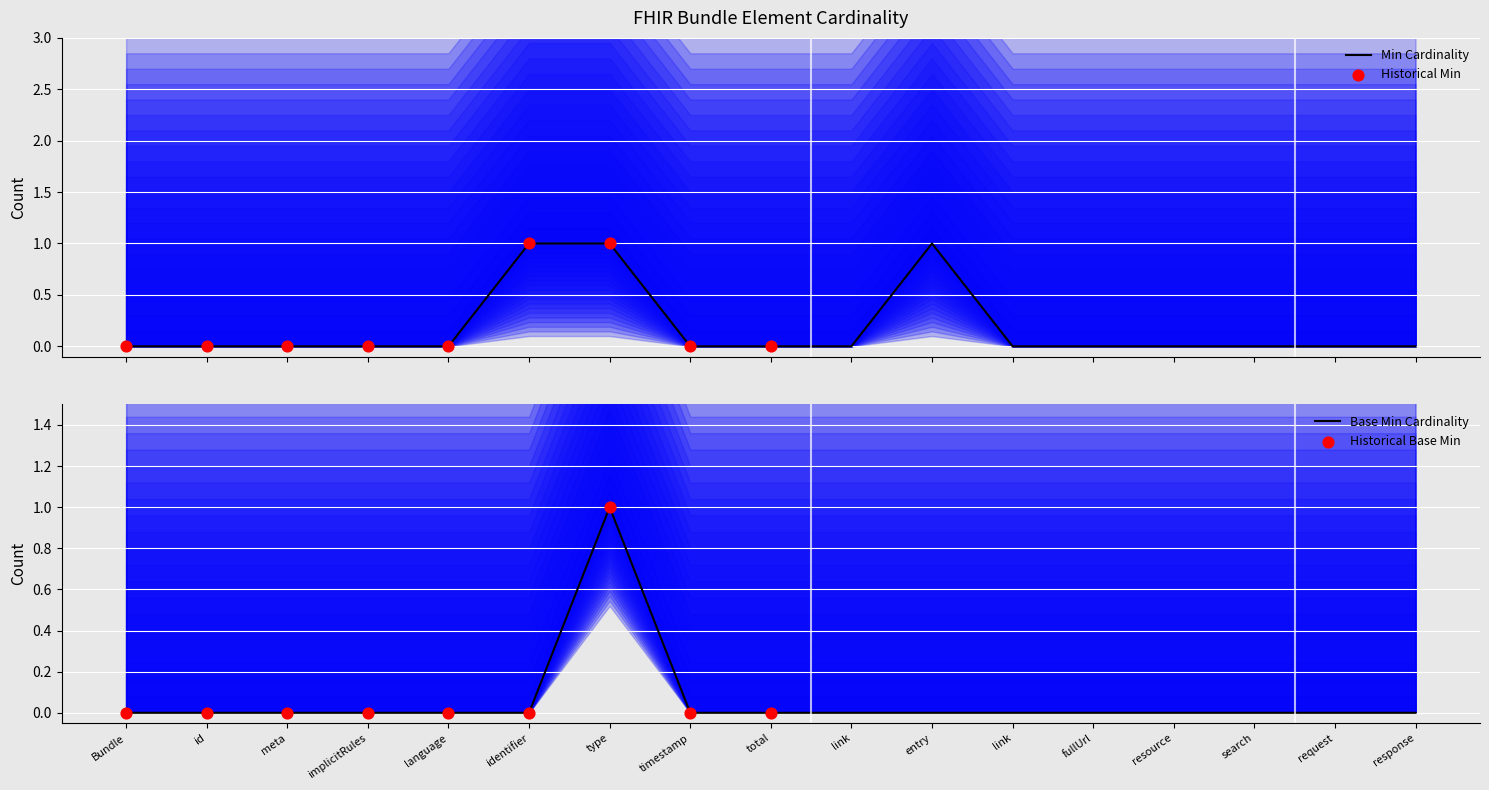

Which series reaches the maximum Y coordinate?

Min